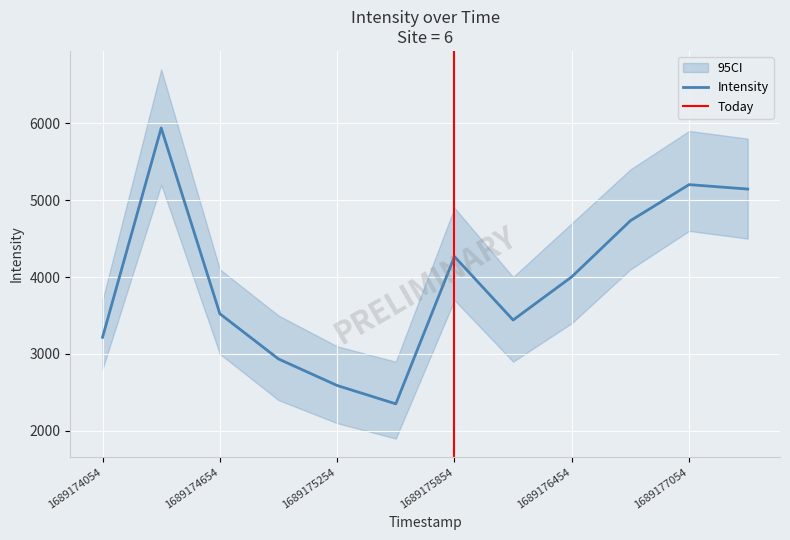

What is the change in value from 1689175554 to 1689177354?

+2792.6